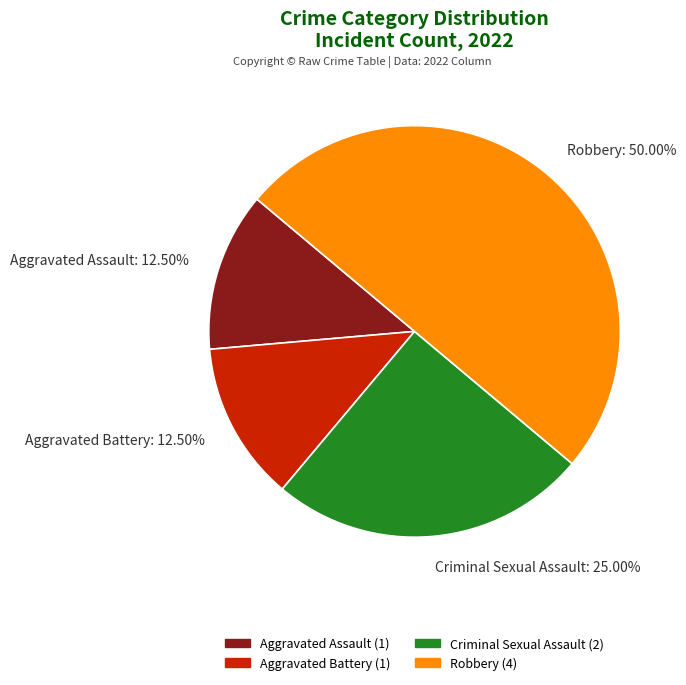

What is the largest slice in the pie chart?

Robbery